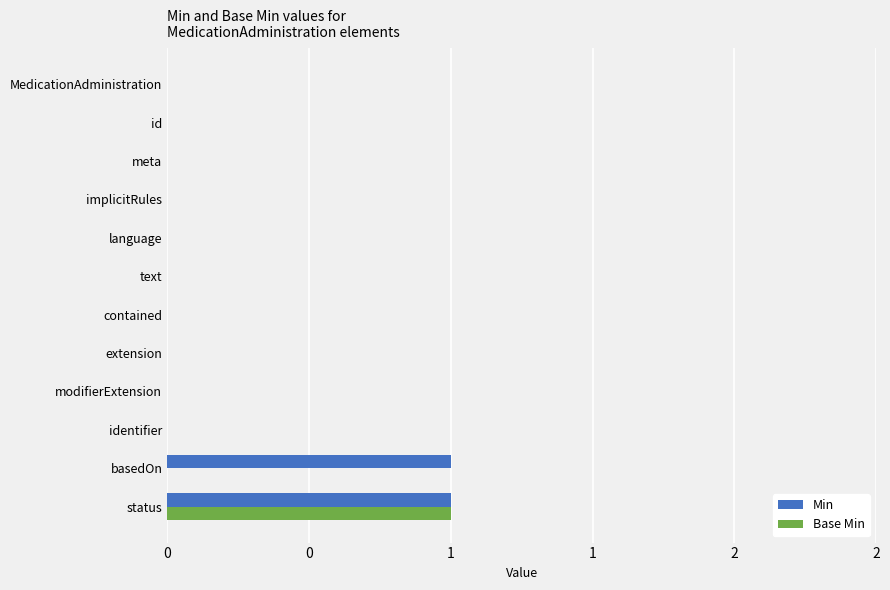

At which category is the sum across all series the highest?

status